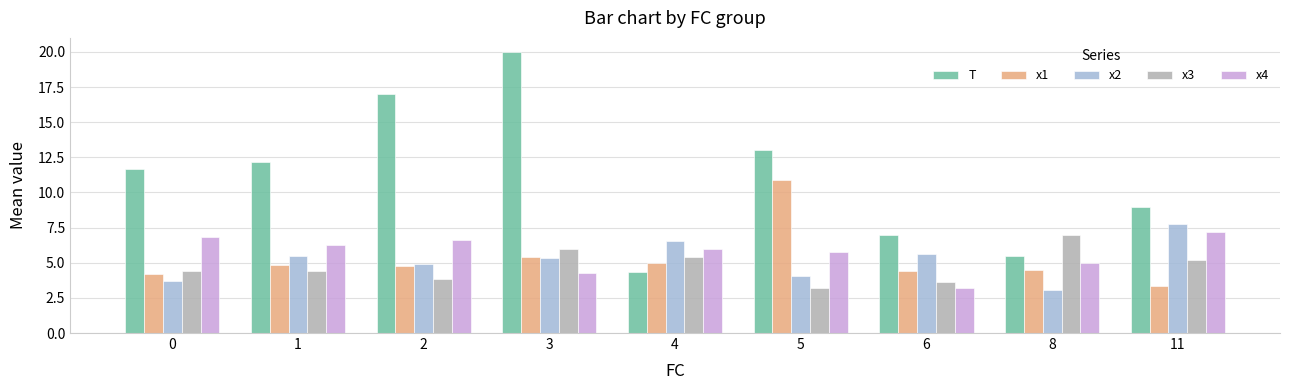

What is the difference between the x1 values at 6 and 1?

0.4